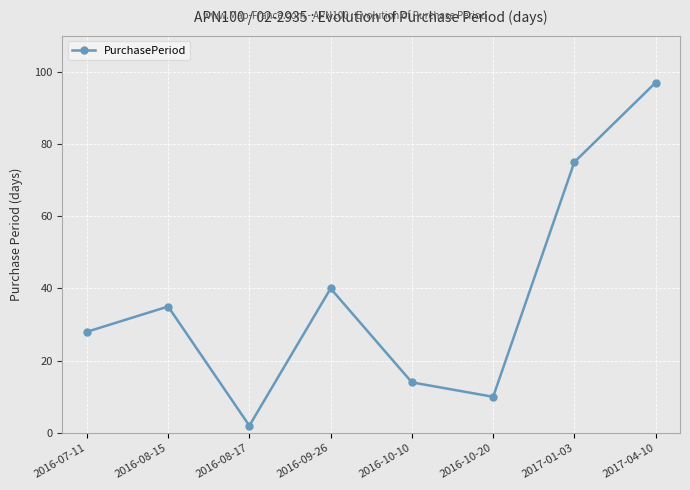

The value at 2016-09-26 is 15. True or false?

False